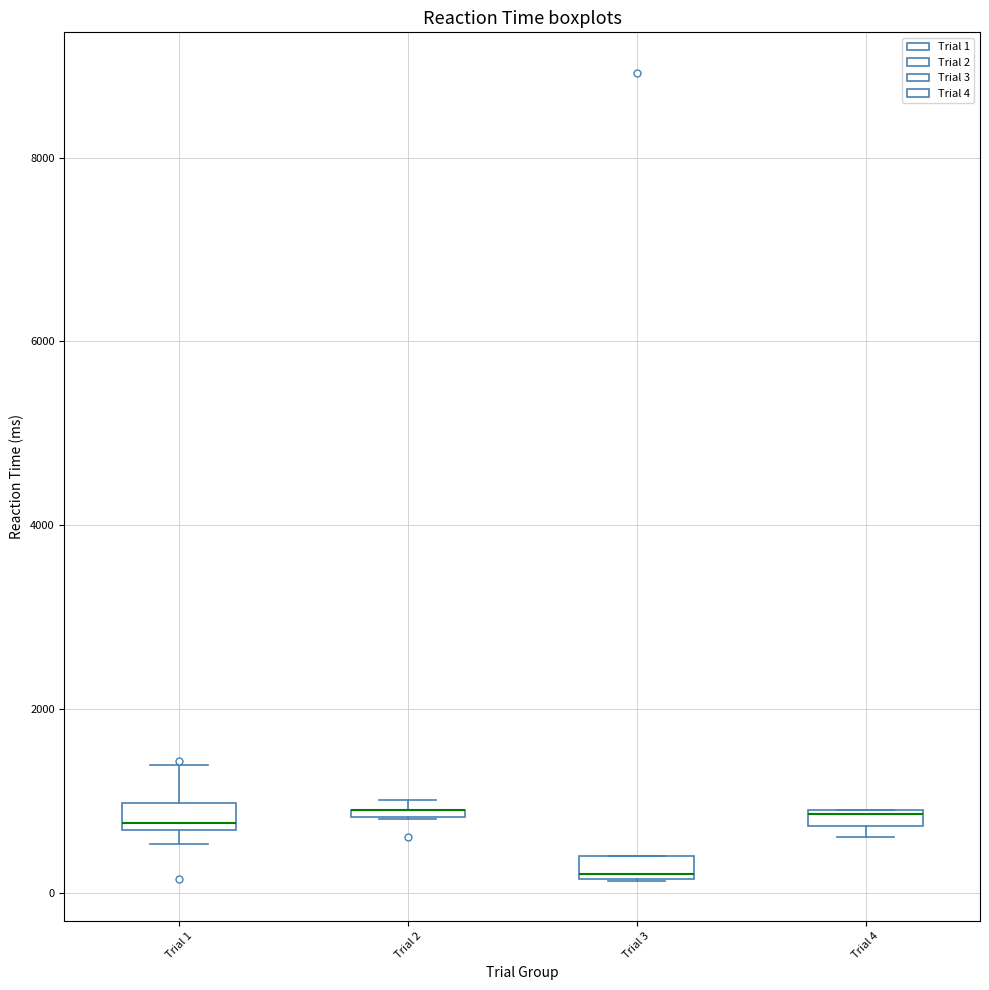

Where is the lower edge of the box for Trial 3 on the y-axis? The values are not printed on the chart, so give them approximately, as read against the axis.

200